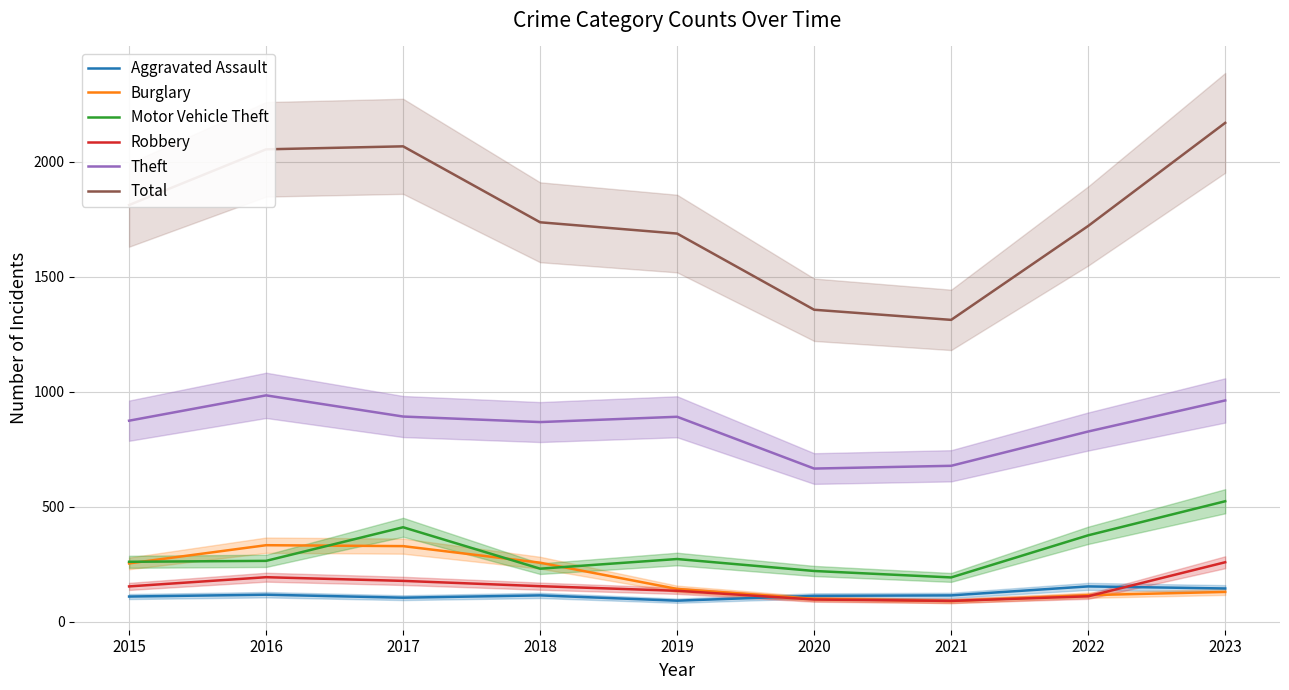

Between 2018 and 2019, which is larger?

2018